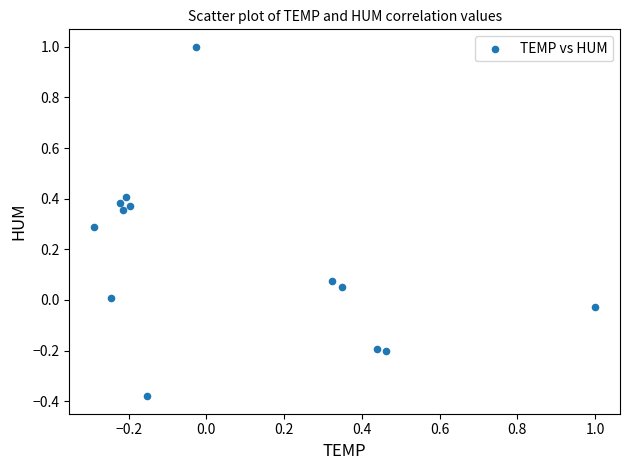

What is the range of X values (max minus min)?

1.3